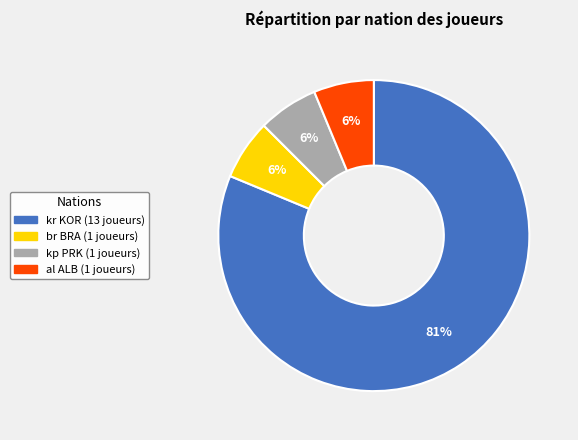

How many segments does this pie chart have?

4